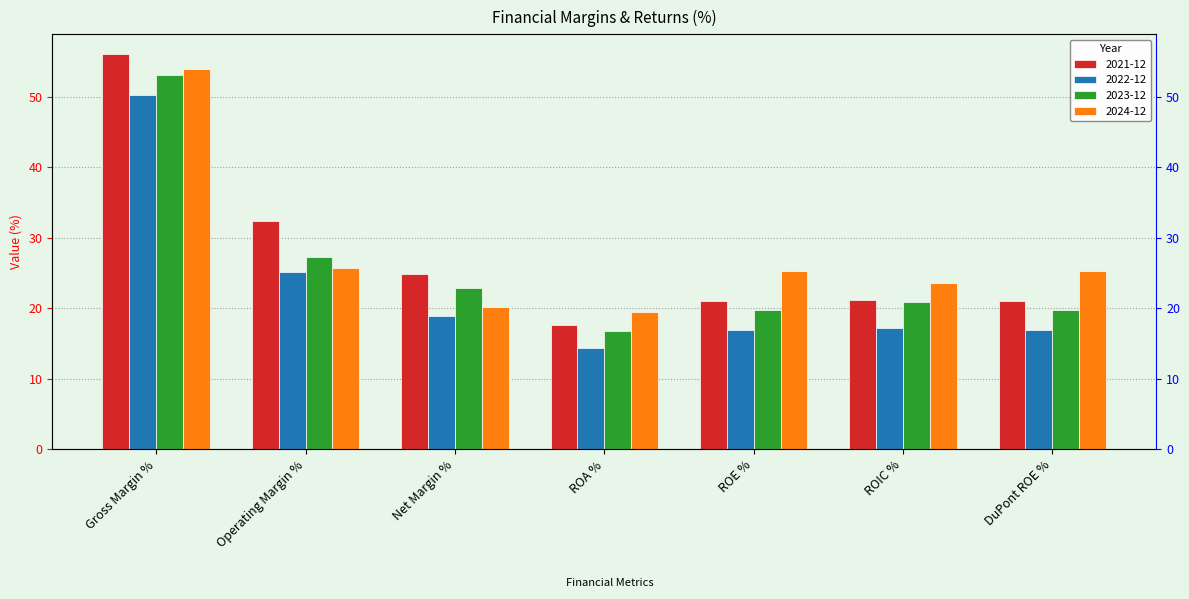

Reading left to right, list all the values displayed in this chart.

2021-12: 56.1	32.4	24.9	17.6	21.0	21.2	21.0
2022-12: 50.3	25.1	18.9	14.4	17.0	17.2	17.0
2023-12: 53.1	27.4	22.8	16.8	19.8	20.8	19.8
2024-12: 54.0	25.8	20.1	19.5	25.3	23.7	25.3